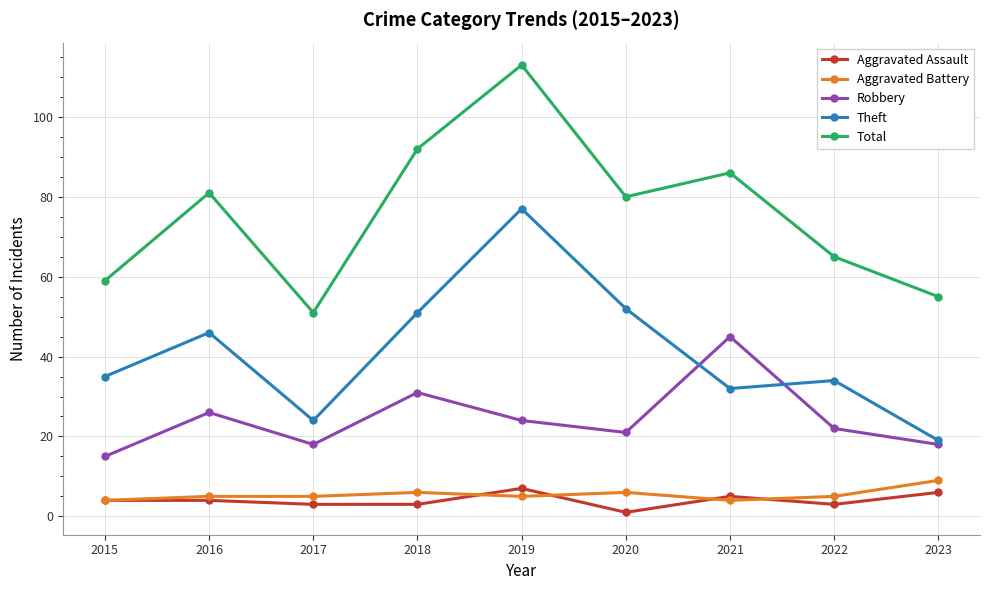

List the series in order of their peak value, highest first.

Total, Theft, Robbery, Aggravated Battery, Aggravated Assault